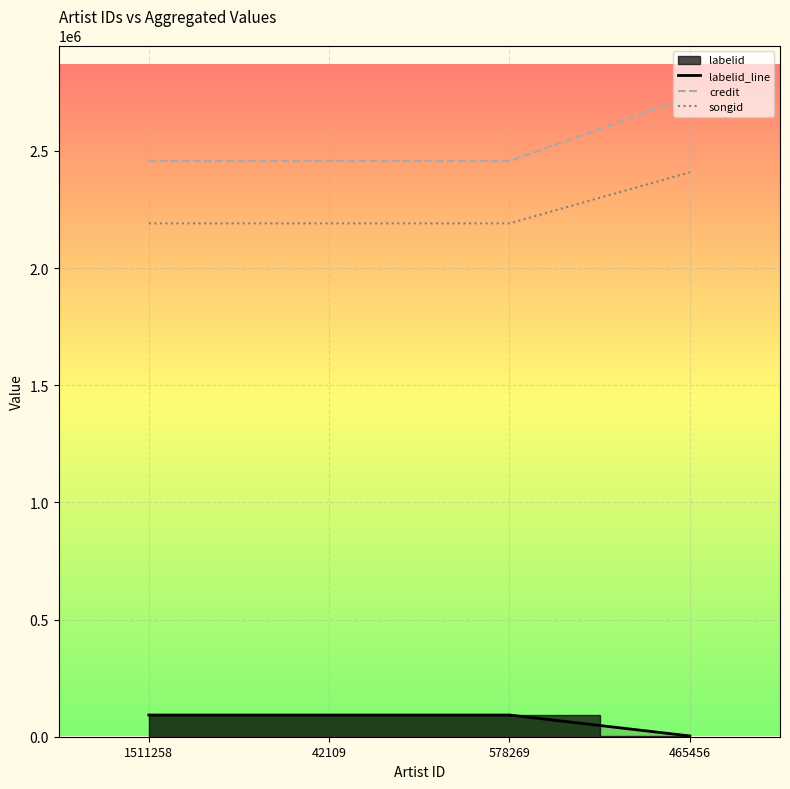

What is the minimum value shown in the chart?

3267.0